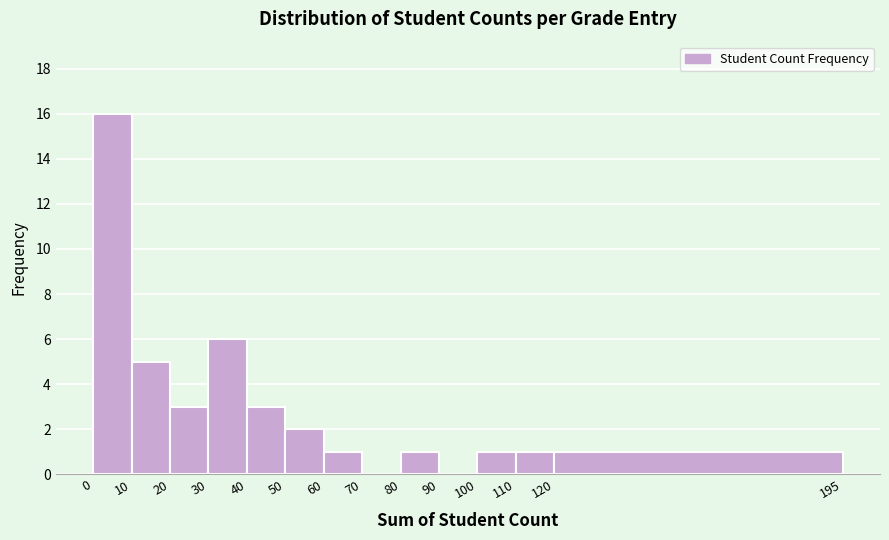

Which range on the x-axis has the tallest bar?

0 to 10